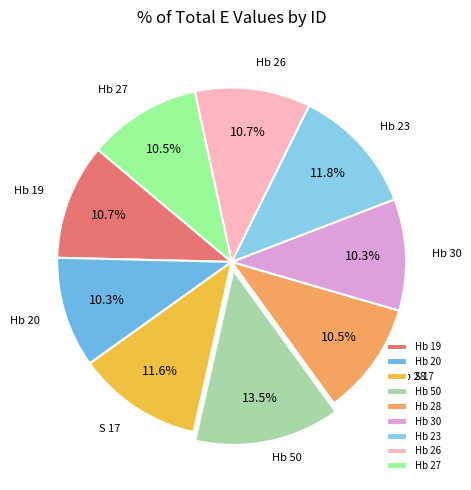

Is the sum of Hb 20 and Hb 27 greater than half?

No